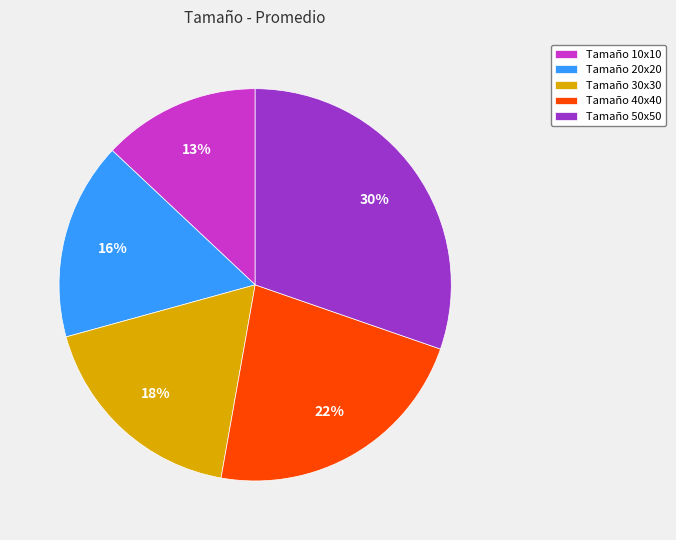

Does any single category account for the majority?

No